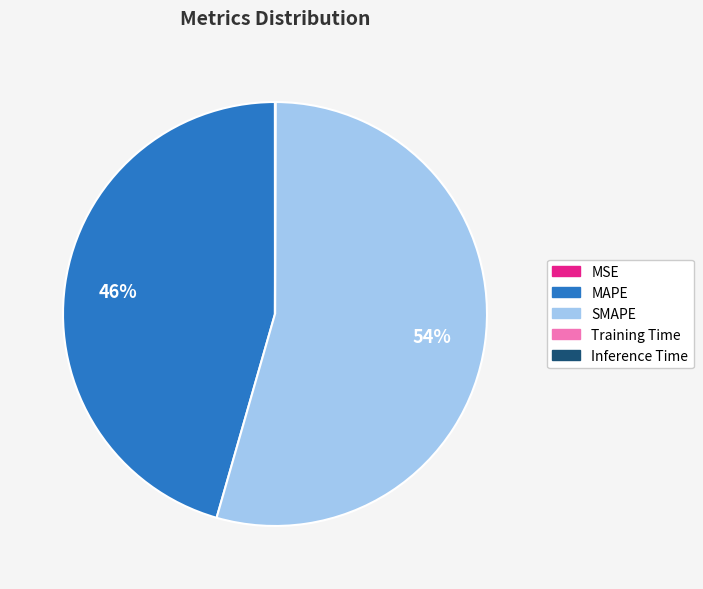

What percentage is the MAPE slice, to the nearest percent?

46%